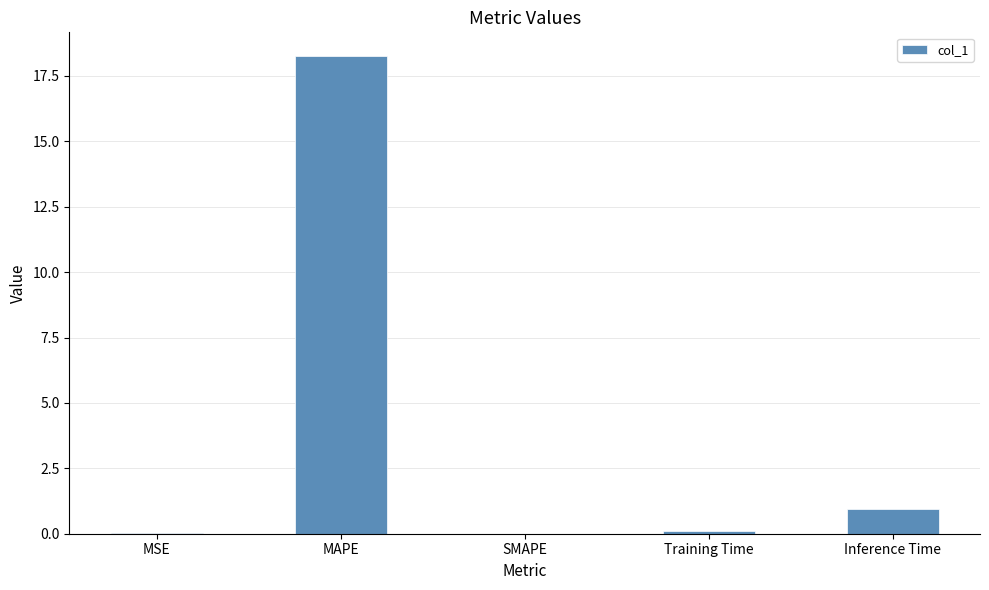

Is it true that the value at SMAPE is -8.9?

False